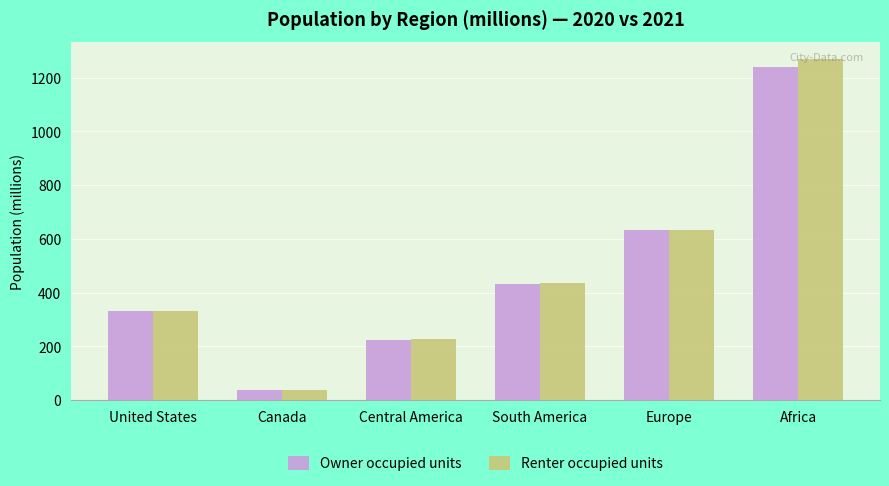

The value of Renter occupied units at United States is 440.3. True or false?

False